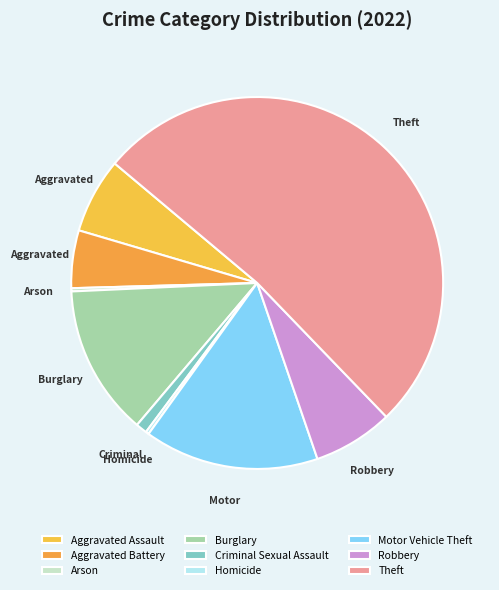

What is the largest slice in the pie chart?

Theft